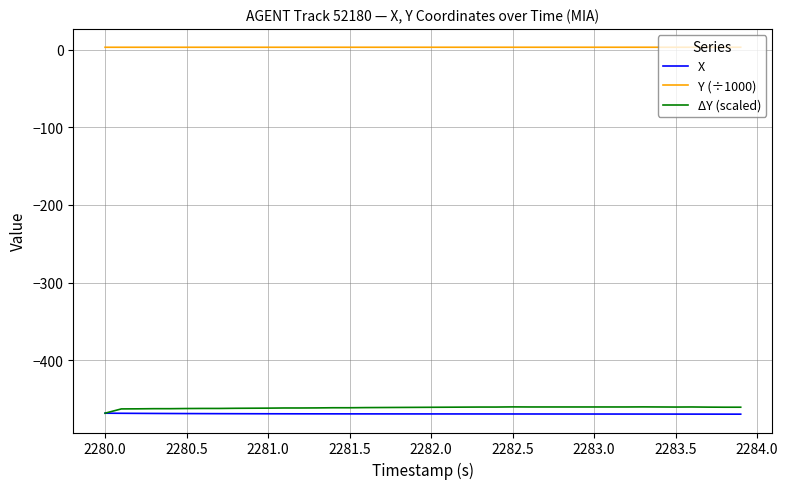

True or false: ΔY (scaled) and Y (÷1000) intersect in this chart.

False